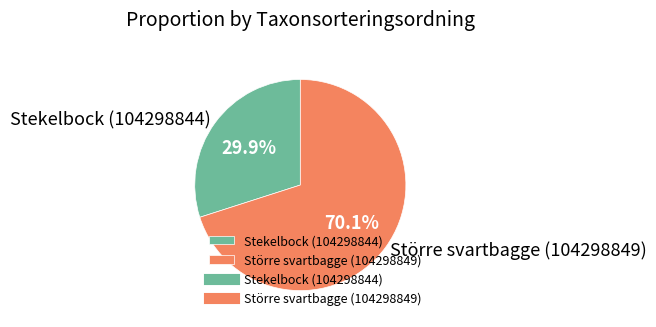

Rank the categories by value from lowest to highest.

Stekelbock (104298844), Större svartbagge (104298849)